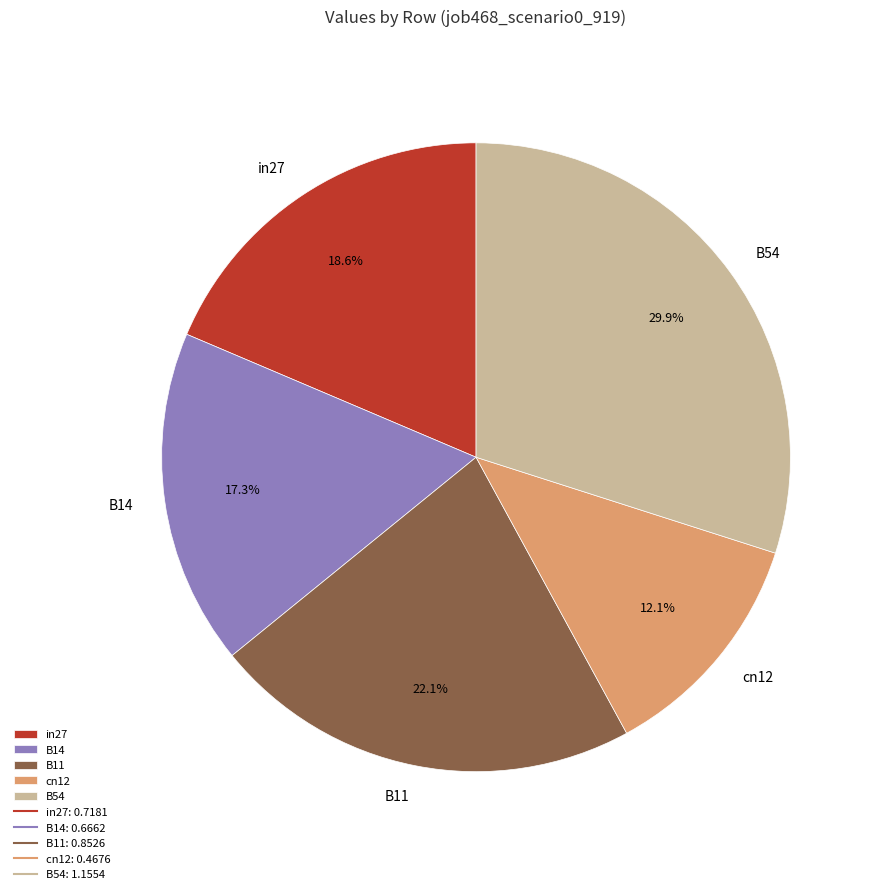

The B54 slice represents 30% of the pie. True or false?

True